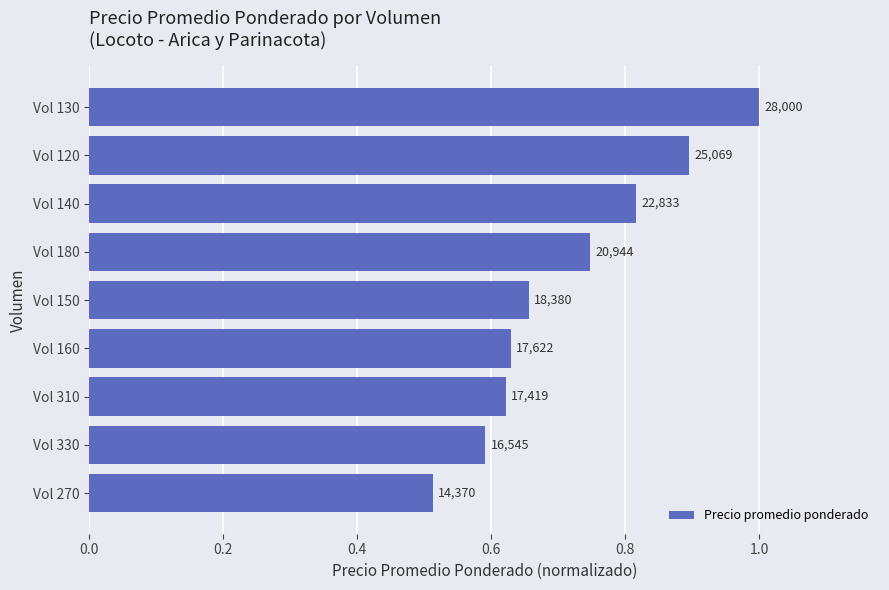

What is the difference between the maximum and minimum values?

0.5